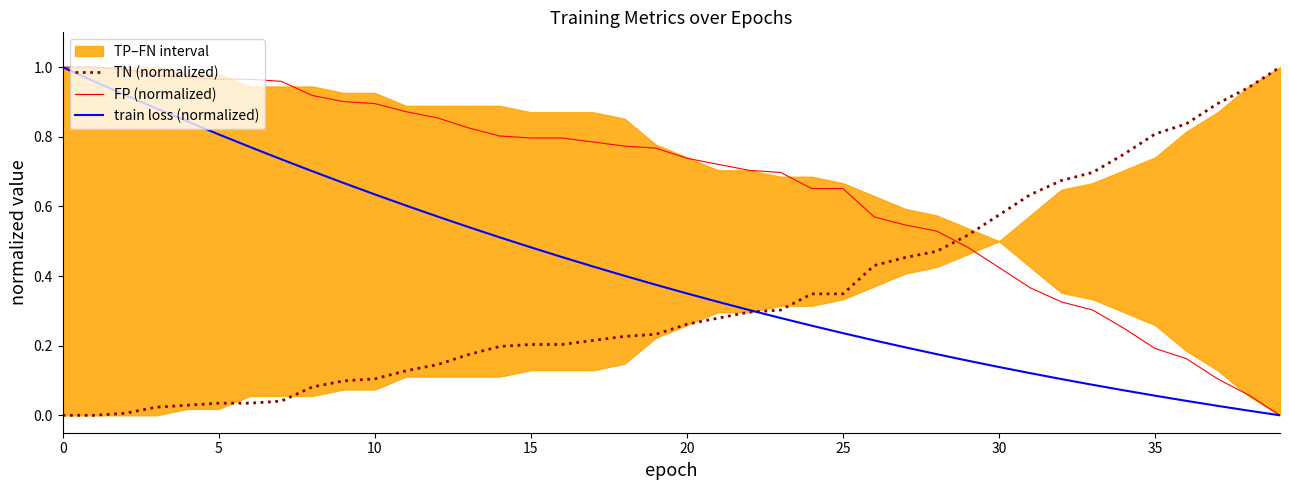

What is the difference between the maximum and minimum values in the FP (normalized) series?

1.0